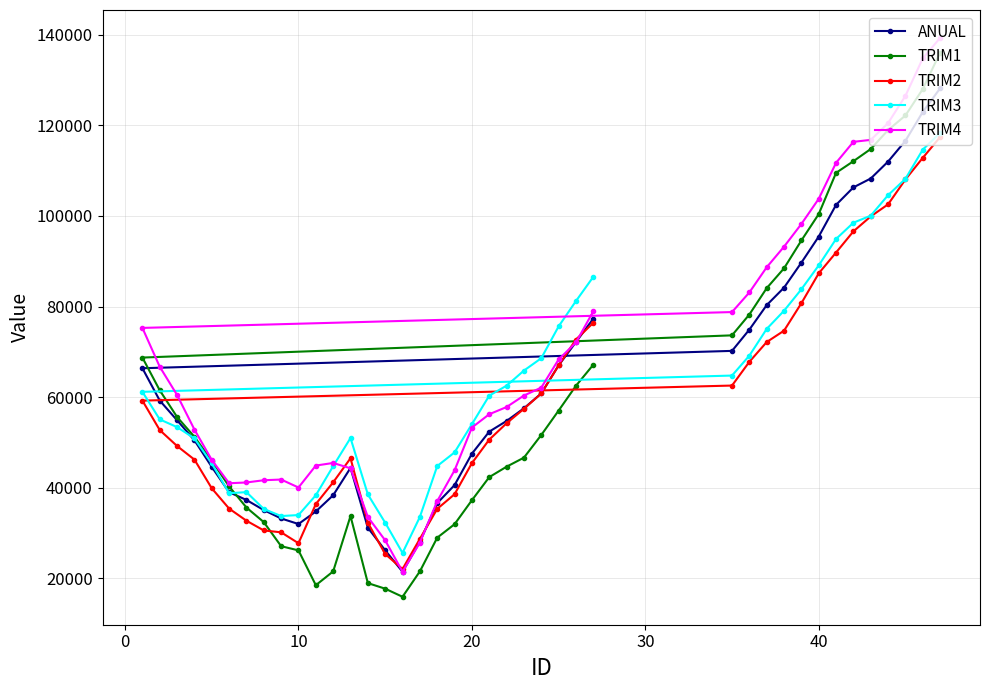

What is the minimum value shown in the chart?

15927.9